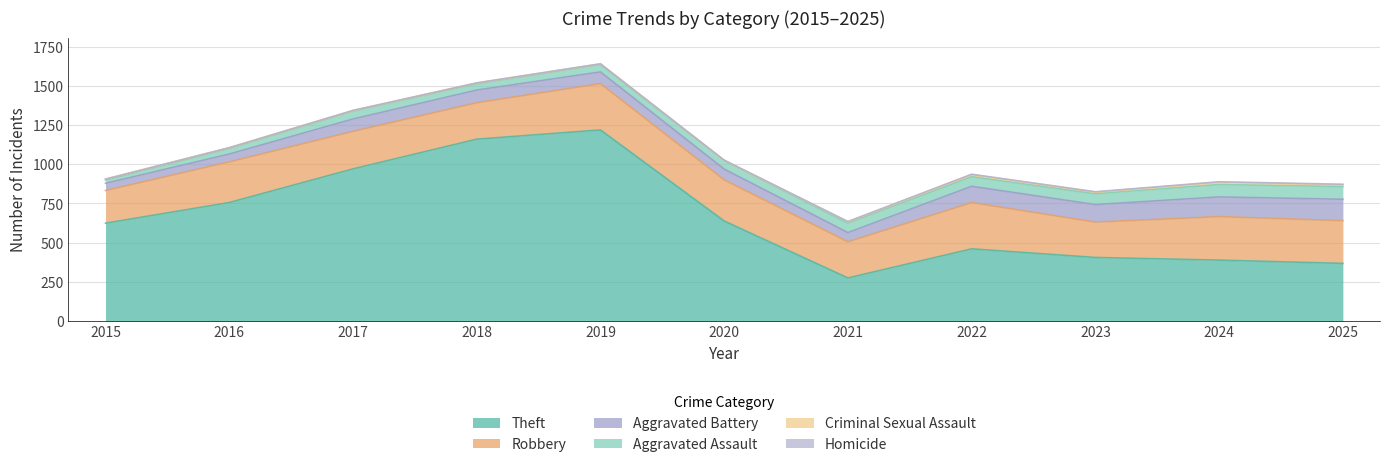

True or false: Aggravated Battery has more than 2 interior local peaks.

False